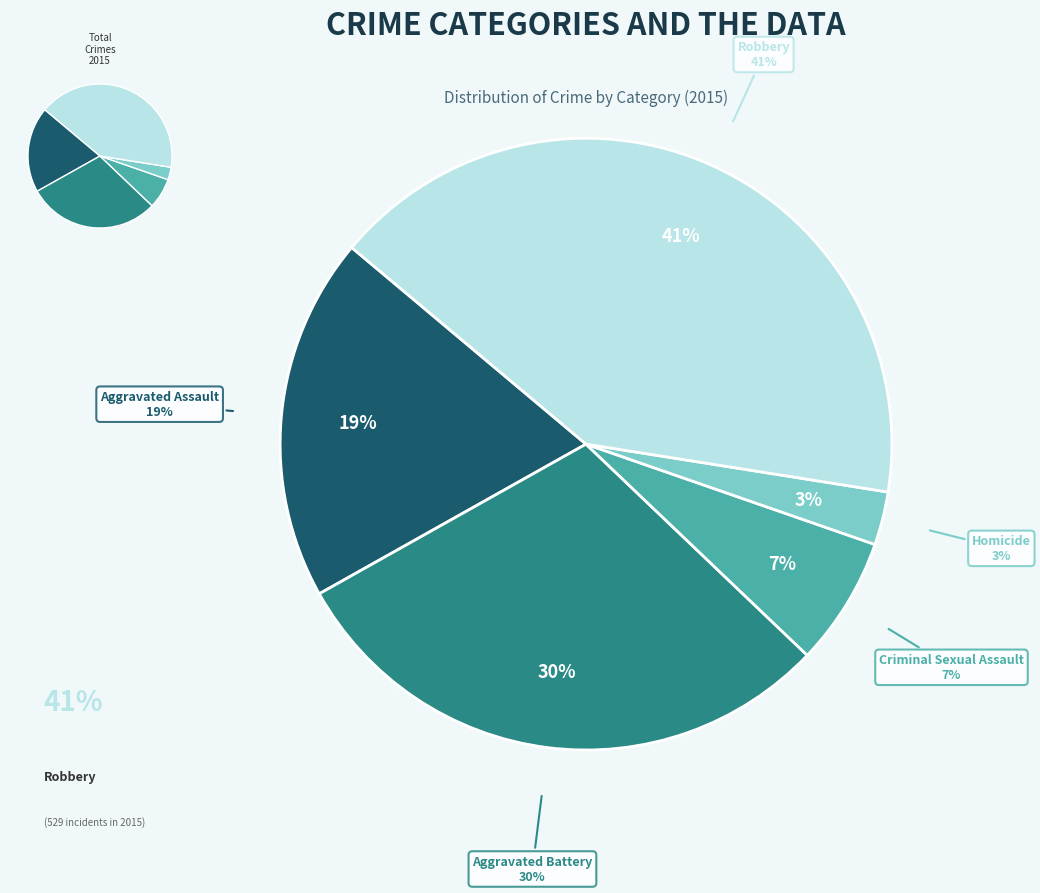

Rank the categories by value from highest to lowest.

Robbery, Aggravated Battery, Aggravated Assault, Criminal Sexual Assault, Homicide